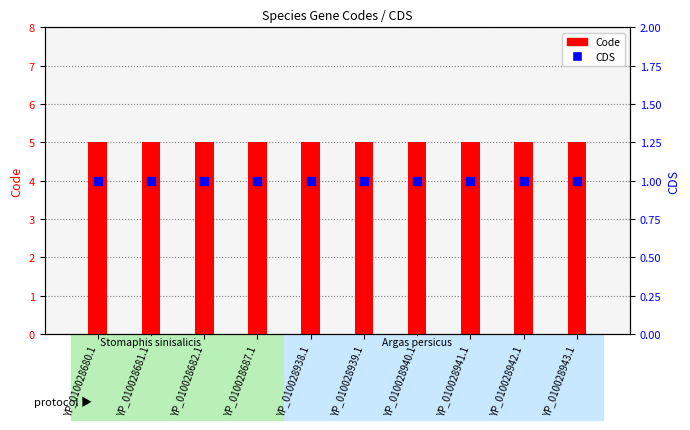

What are all the series names shown in the legend?

Code, CDS